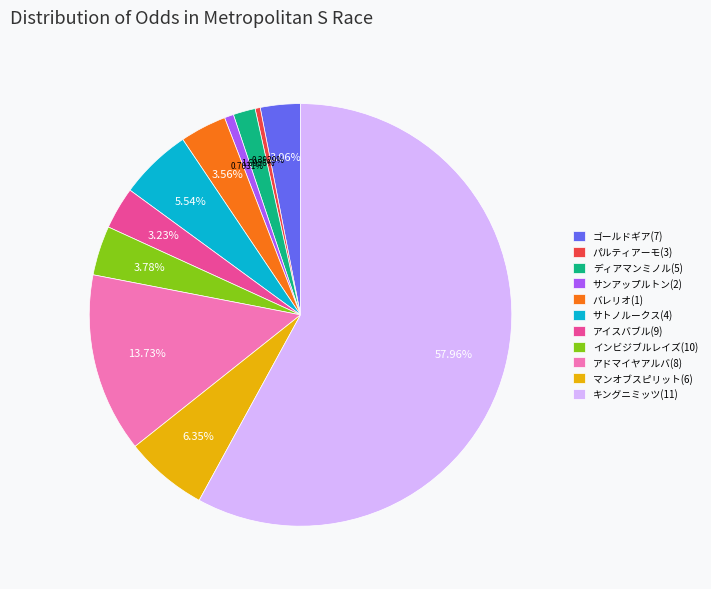

Which category has the biggest portion of the pie?

キングニミッツ(11)